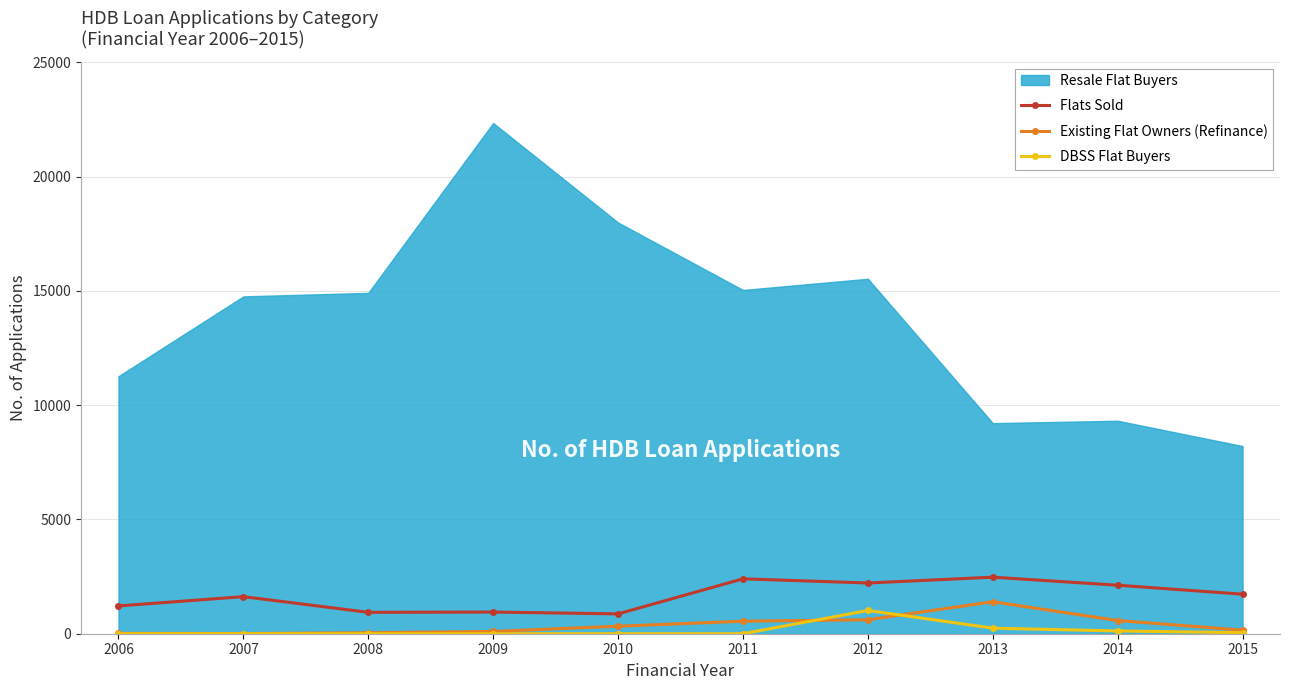

What is the value of the Existing Flat Owners (Refinance) point at the 4th from the left?

101